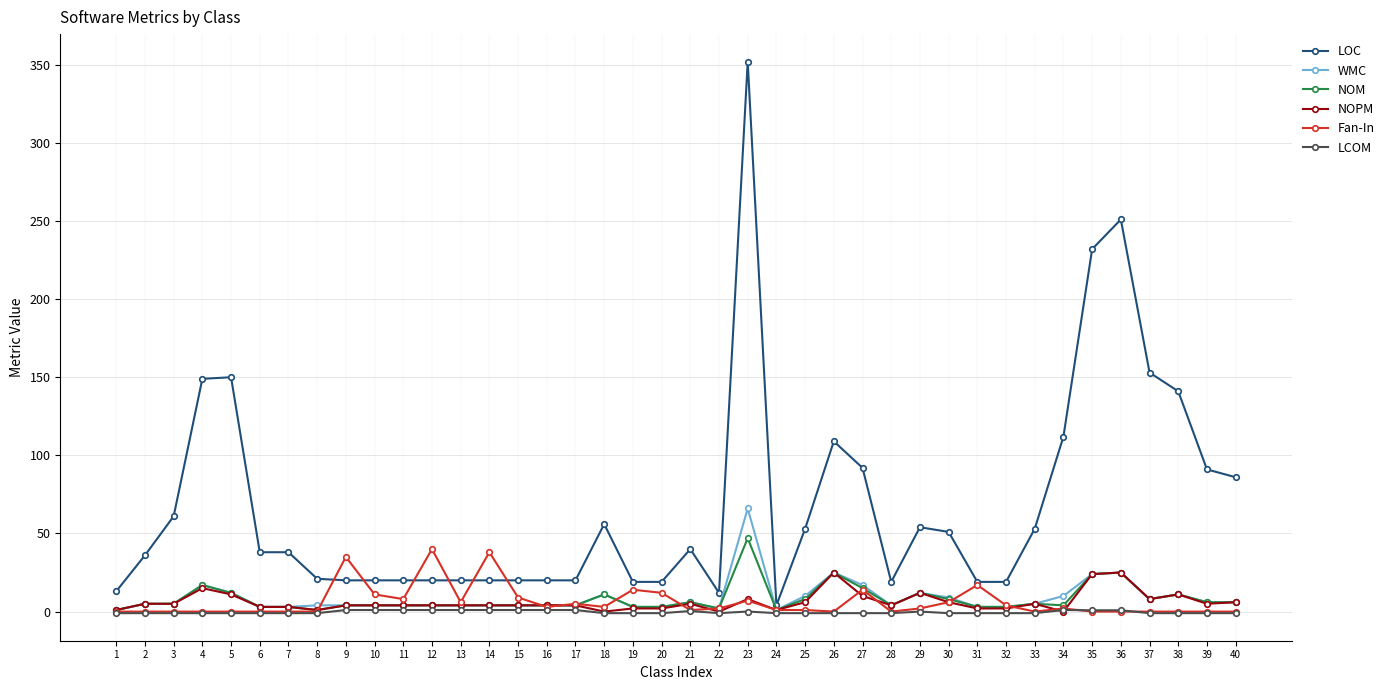

The WMC series shows 3.0 at 31. True or false?

True